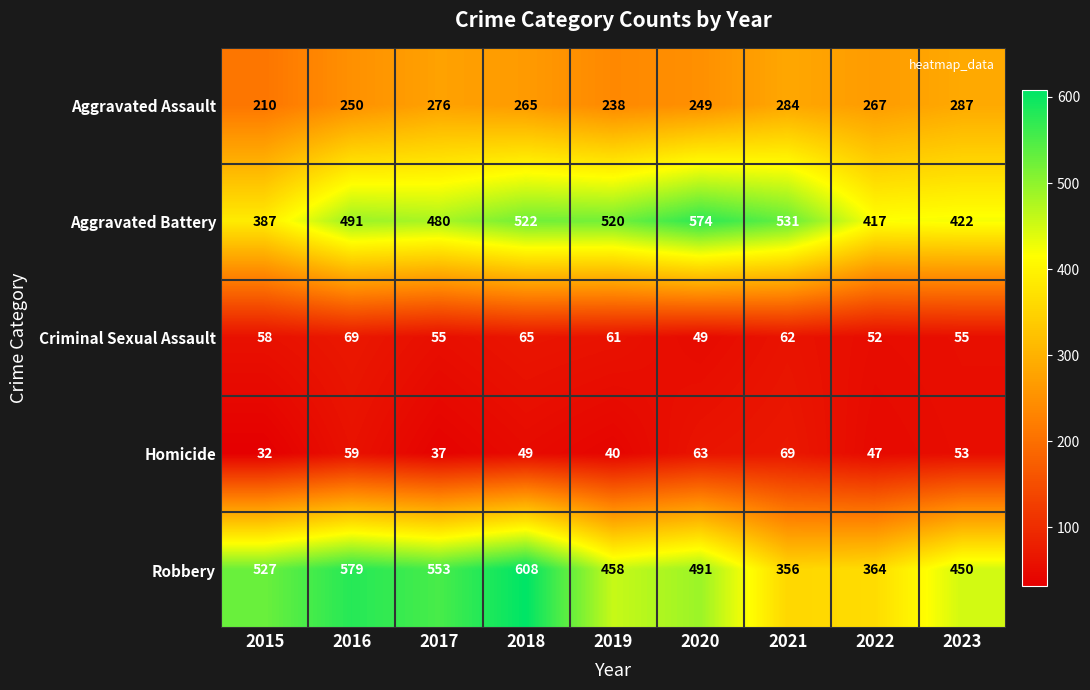

Which series has the widest spread of values?

Robbery